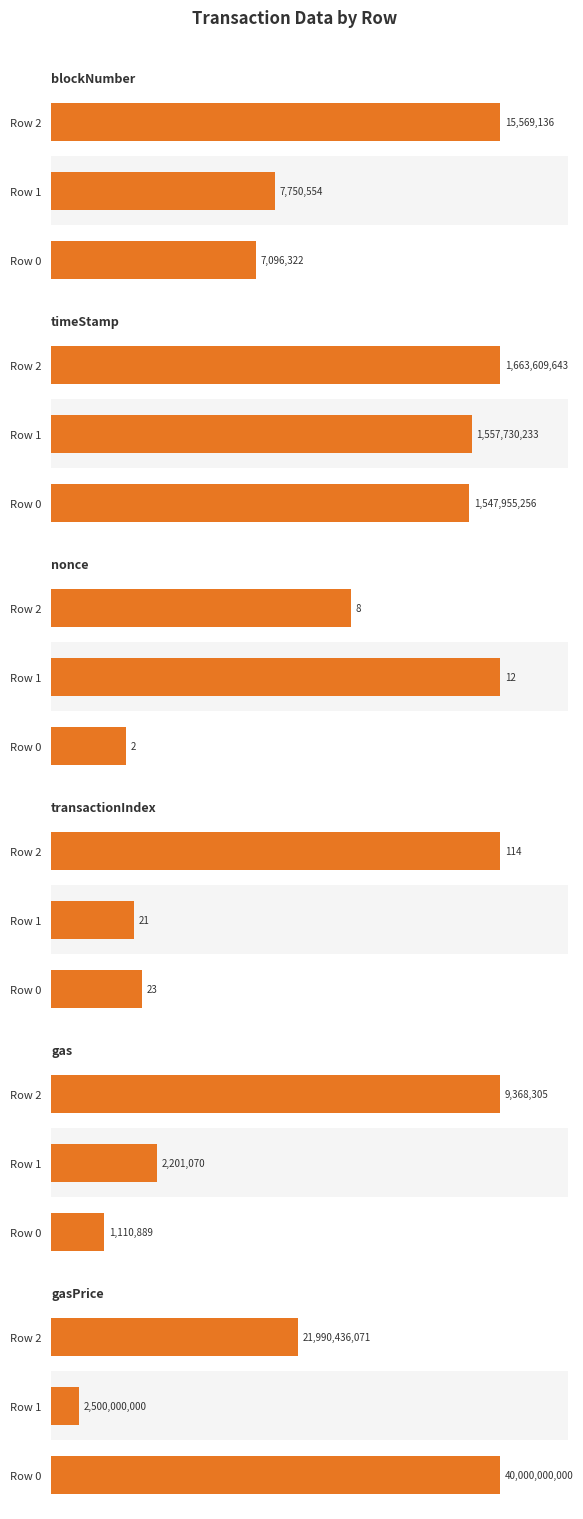

What is the sum of the blockNumber values at Row 1 and Row 2?

23319690